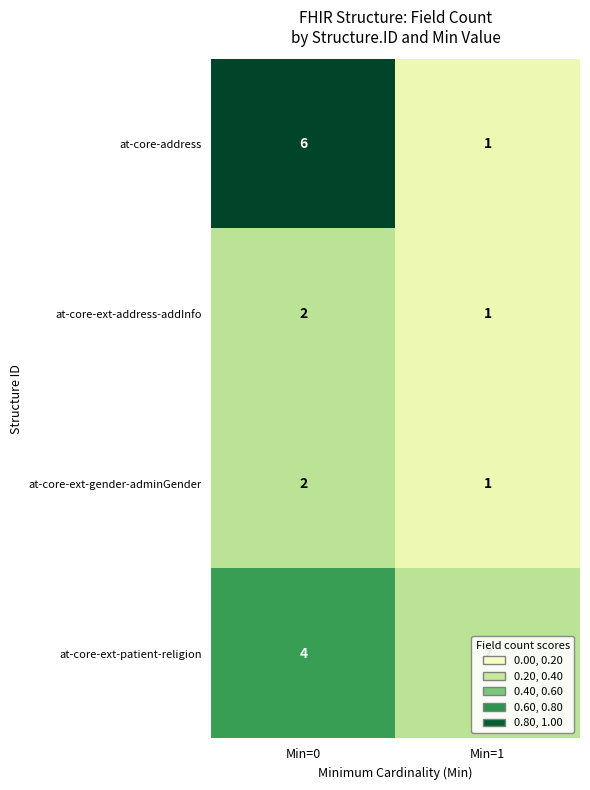

What is the difference between the at-core-address values at Min=0 and Min=1?

5